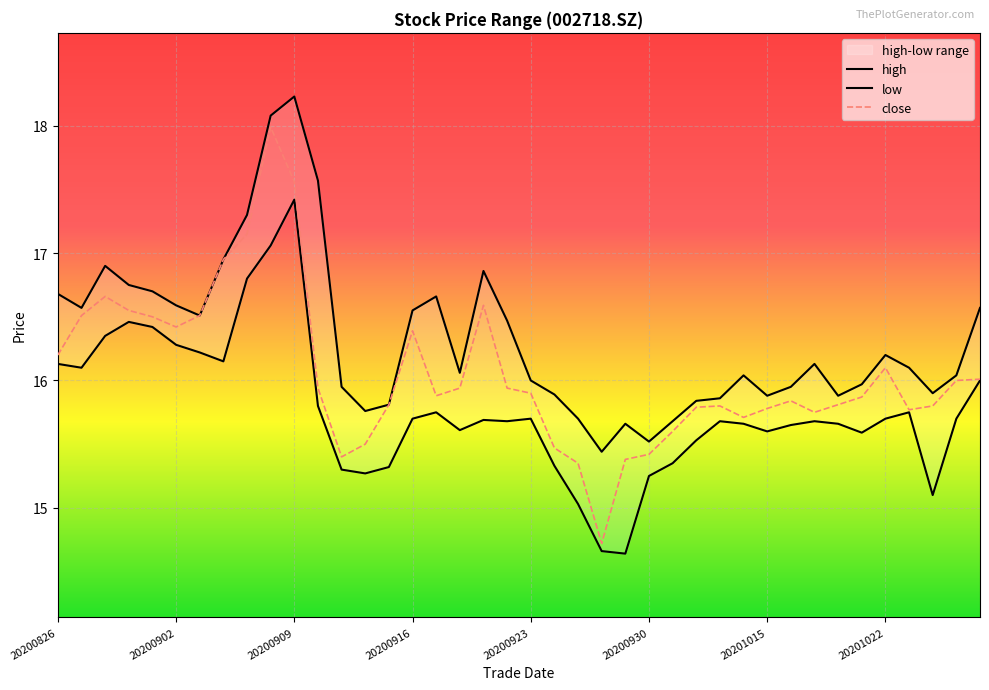

Which series has the largest total across all categories?

high